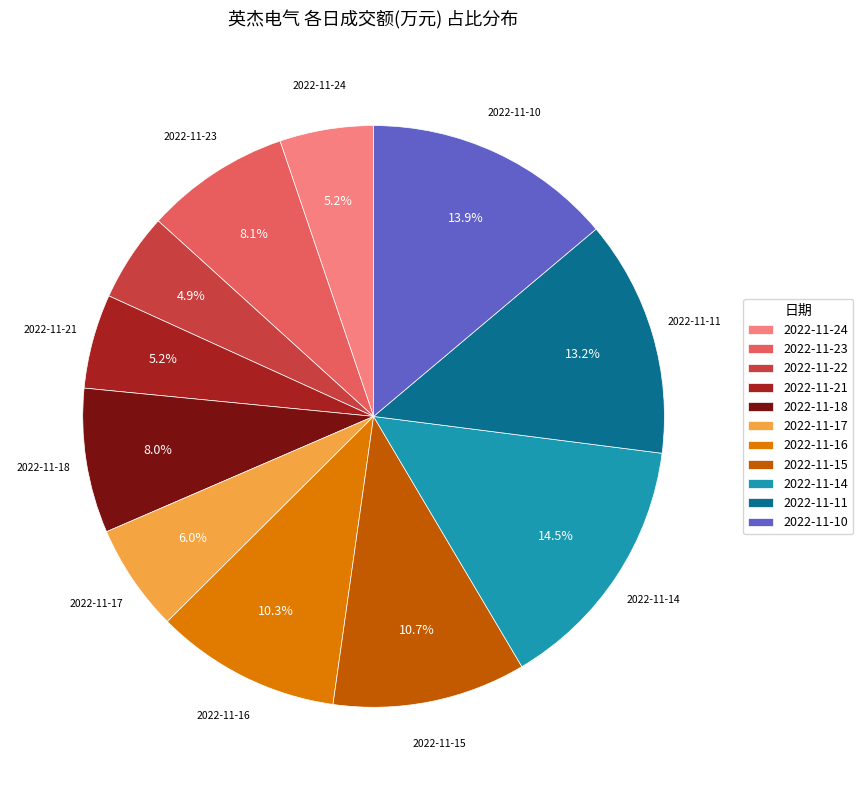

Between 2022-11-21 and 2022-11-14, which is larger?

2022-11-14